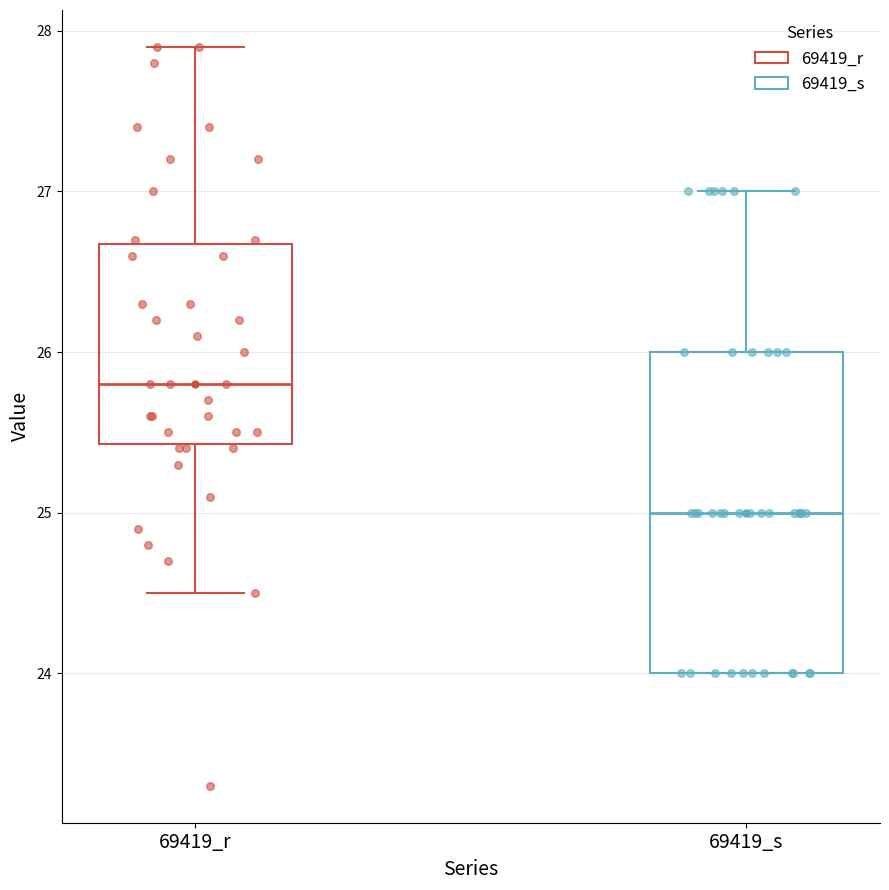

Which box's median line is the highest?

69419_r